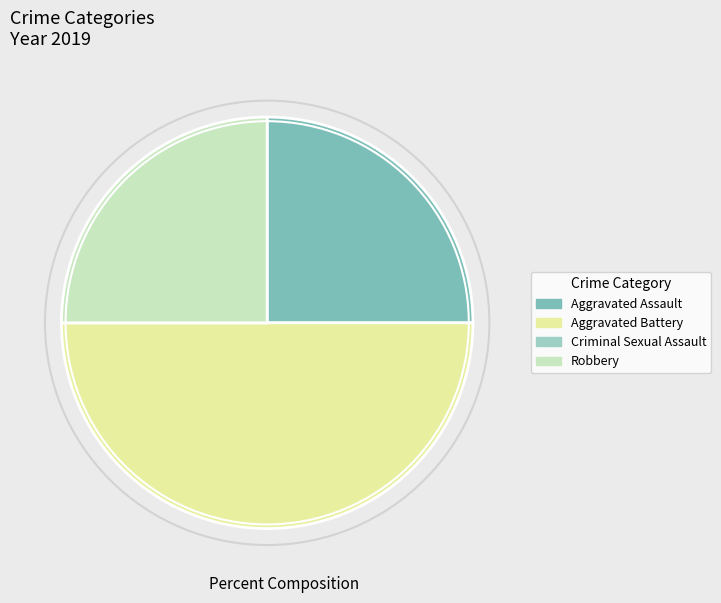

Which has a higher value, Aggravated Battery or Aggravated Assault?

Aggravated Battery